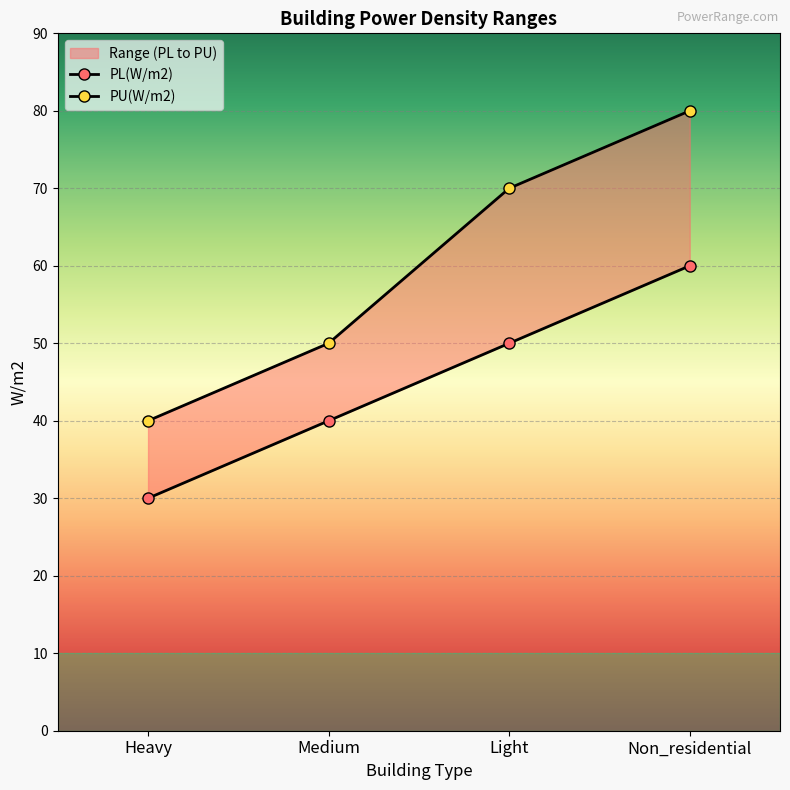

Which series changed the most between Heavy and Light?

PU(W/m2)